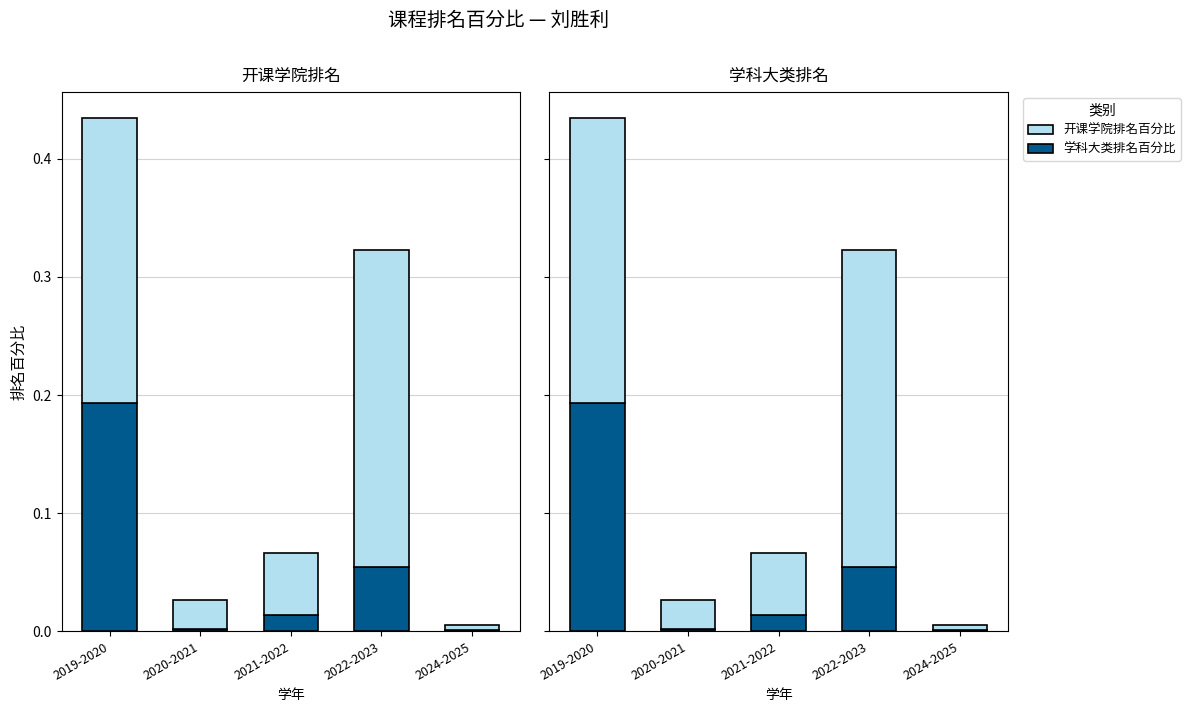

Reading right to left, what are all the values shown in this chart?

学科大类排名百分比: 0.0	0.1	0.0	0.0	0.2
开课学院排名百分比: 0.0	0.3	0.1	0.0	0.2